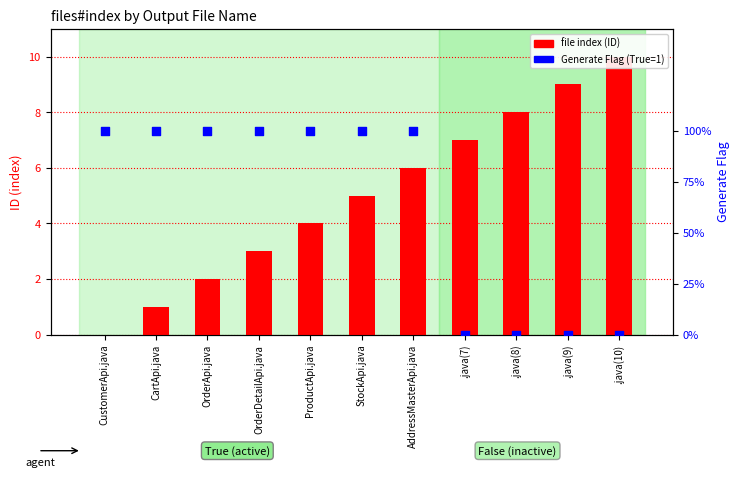

Which series reaches the minimum Y coordinate?

file index (ID)